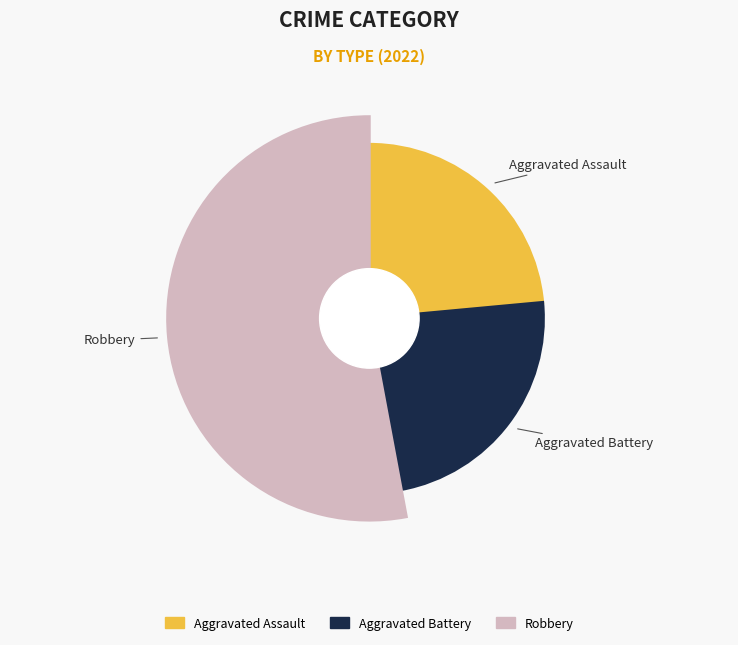

To the nearest percent, what portion does Aggravated Assault represent?

24%